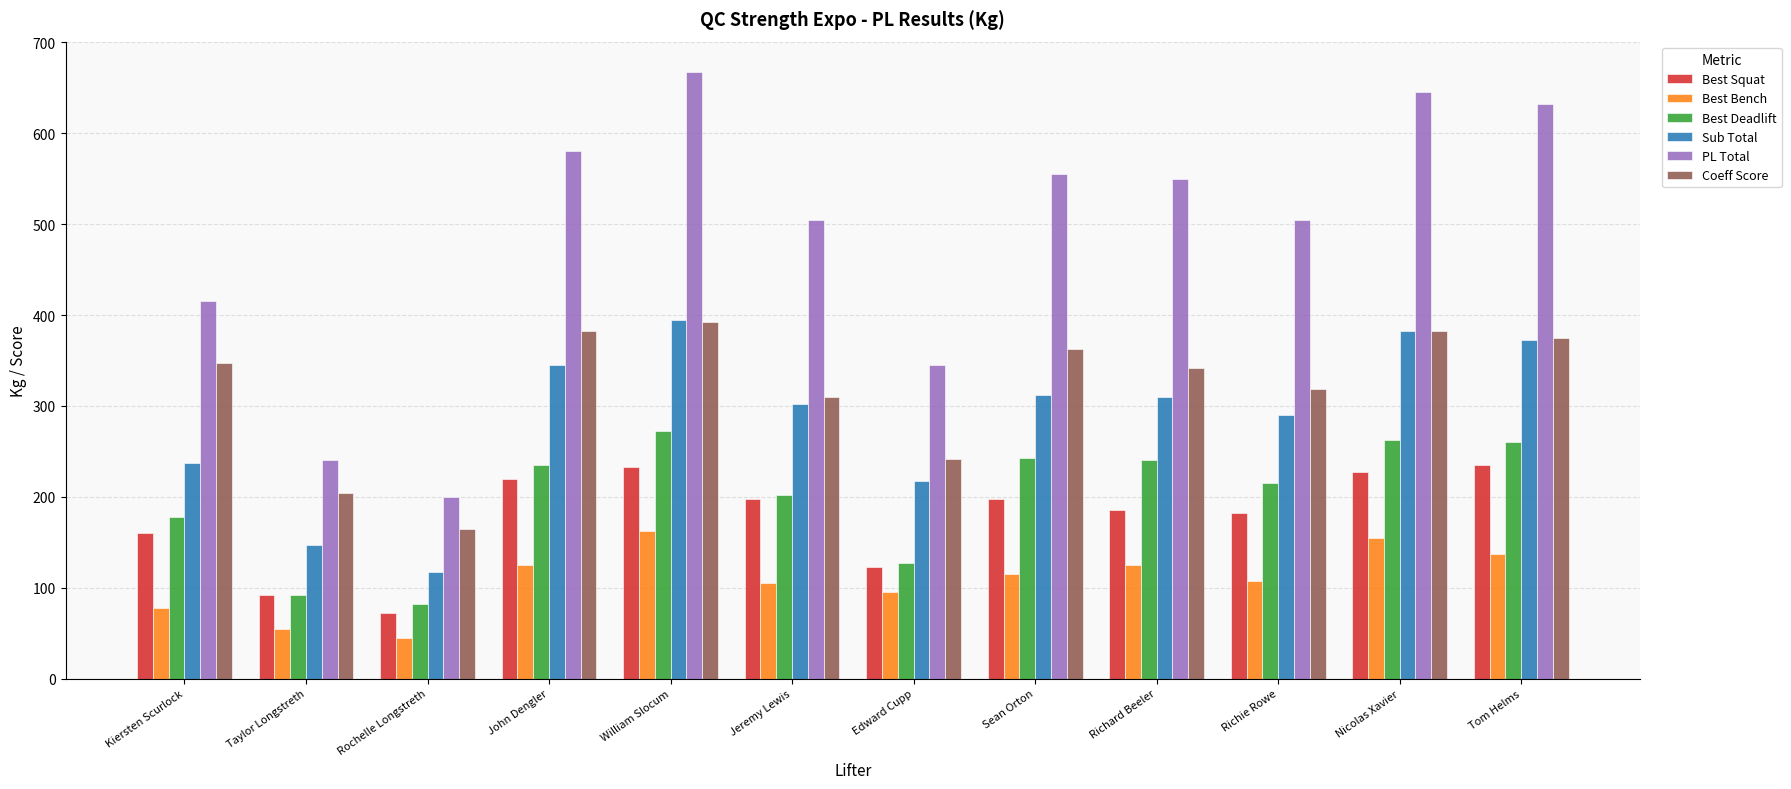

At which label does Best Bench reach its minimum?

Rochelle Longstreth